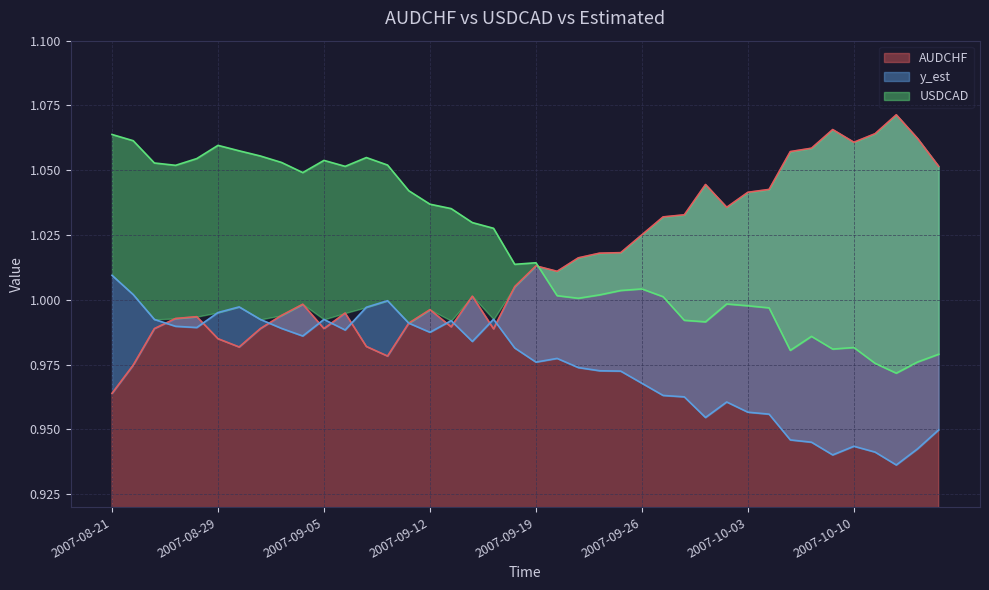

At how many categories does at least one series exceed 0?

40